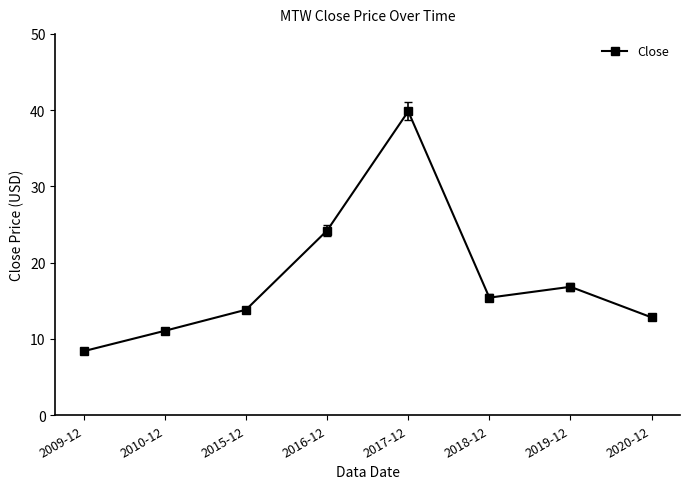

Where is the first local maximum?

2017-12